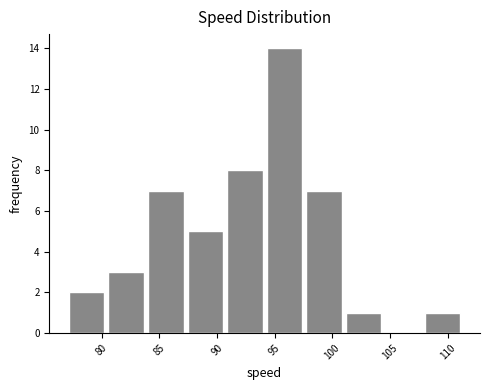

How tall is the bar that spans 84.0 to 87.5 on the x-axis? Neither the bar edges nor the heights are printed on the chart, so give them approximately, as read against the axes.

7